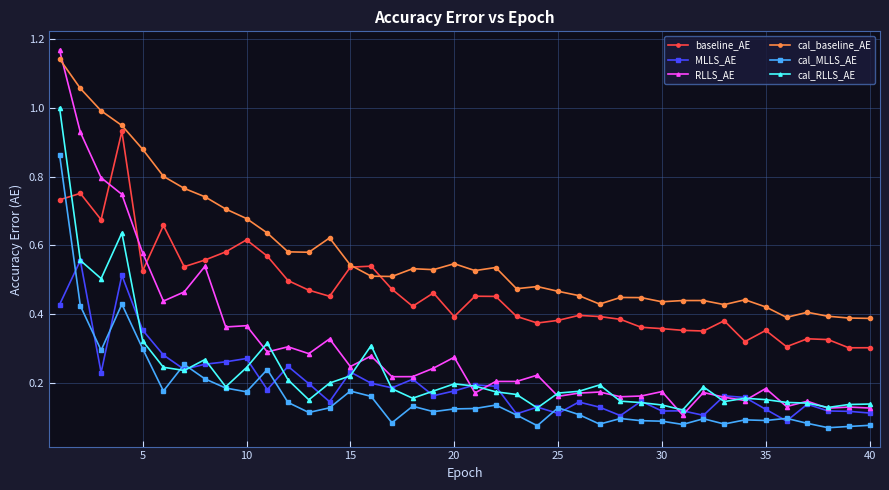

True or false: cal_MLLS_AE has more than 2 interior local peaks.

True